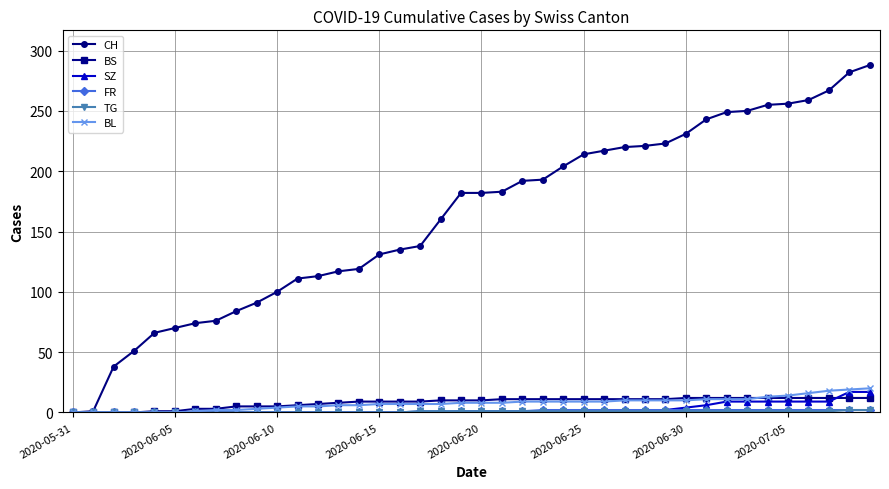

What is the greatest value displayed?

288